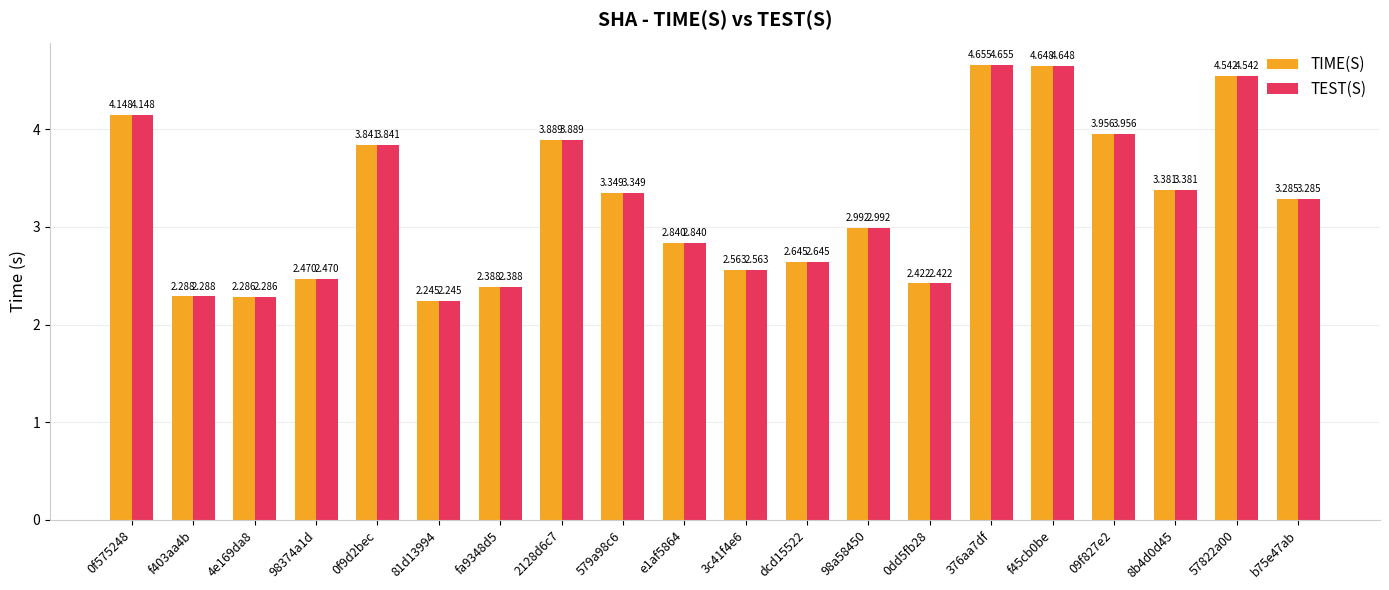

At which category is the sum across all series the highest?

376aa7df